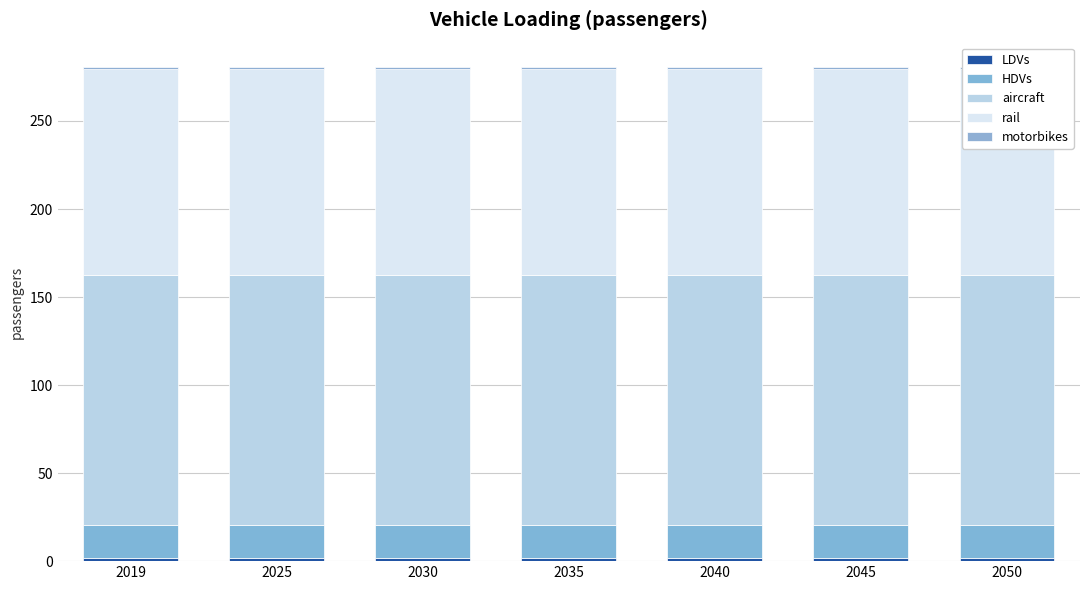

Reading right to left, transcribe all the data shown in this chart.

LDVs: 2050=1.6	2045=1.6	2040=1.6	2035=1.6	2030=1.6	2025=1.6	2019=1.6
HDVs: 2050=18.9	2045=18.9	2040=18.9	2035=18.9	2030=18.9	2025=18.9	2019=18.9
aircraft: 2050=141.9	2045=141.9	2040=141.9	2035=141.9	2030=141.9	2025=141.9	2019=141.9
rail: 2050=116.8	2045=116.8	2040=116.8	2035=116.8	2030=116.8	2025=116.8	2019=116.8
motorbikes: 2050=1.2	2045=1.2	2040=1.2	2035=1.2	2030=1.2	2025=1.2	2019=1.2